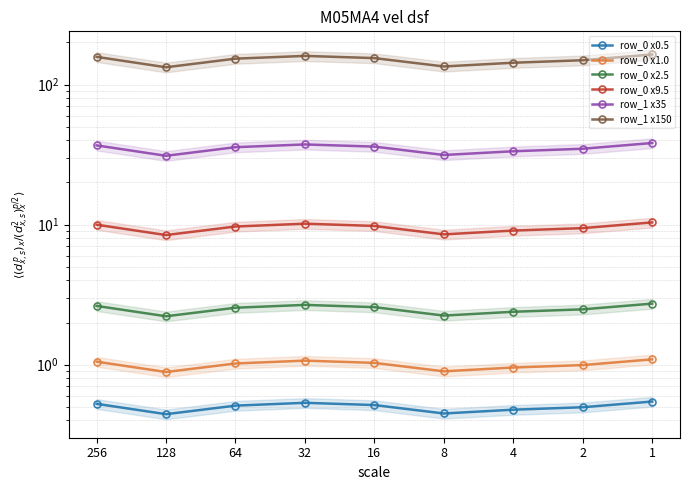

Which series has the largest total across all categories?

row_1 x150